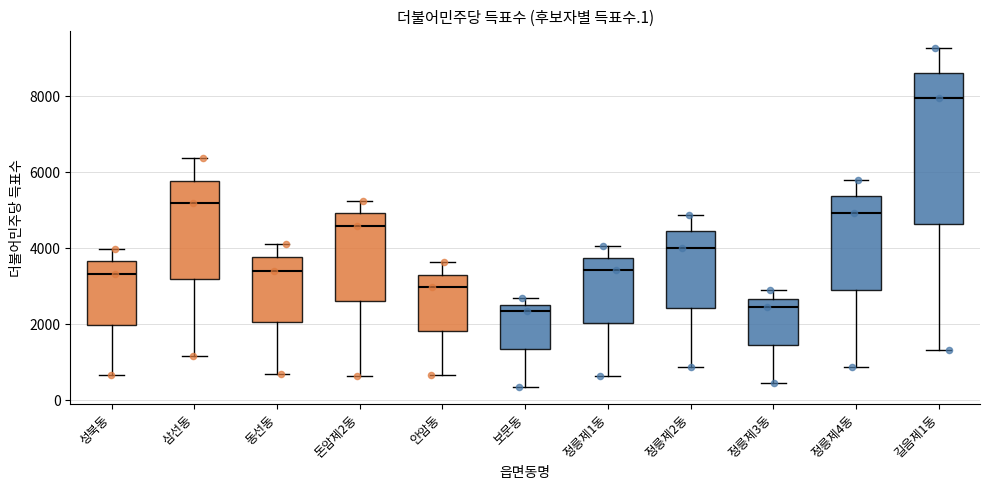

Where does the lower whisker of the box for 정릉제3동 end on the y-axis? The values are not printed on the chart, so give them approximately, as read against the axis.

400